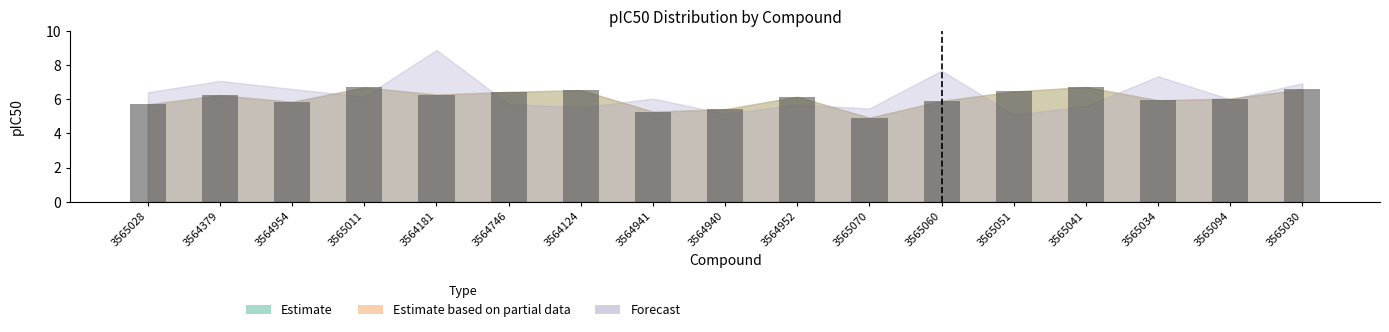

What is the change in value from 3564940 to 3565041?

+1.3